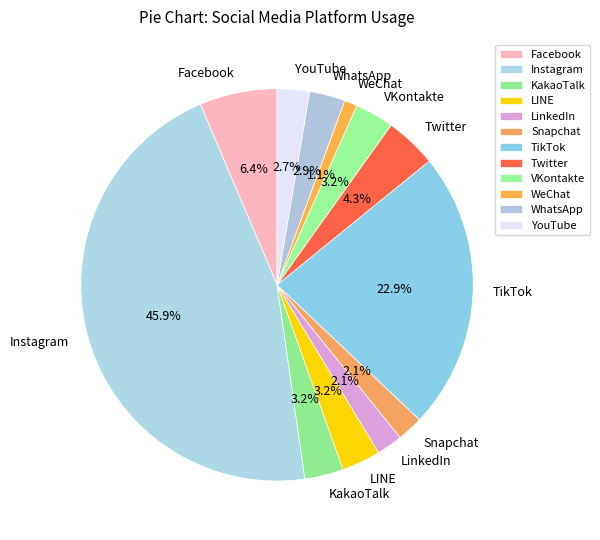

Do LINE and TikTok together represent more than half of the pie?

No